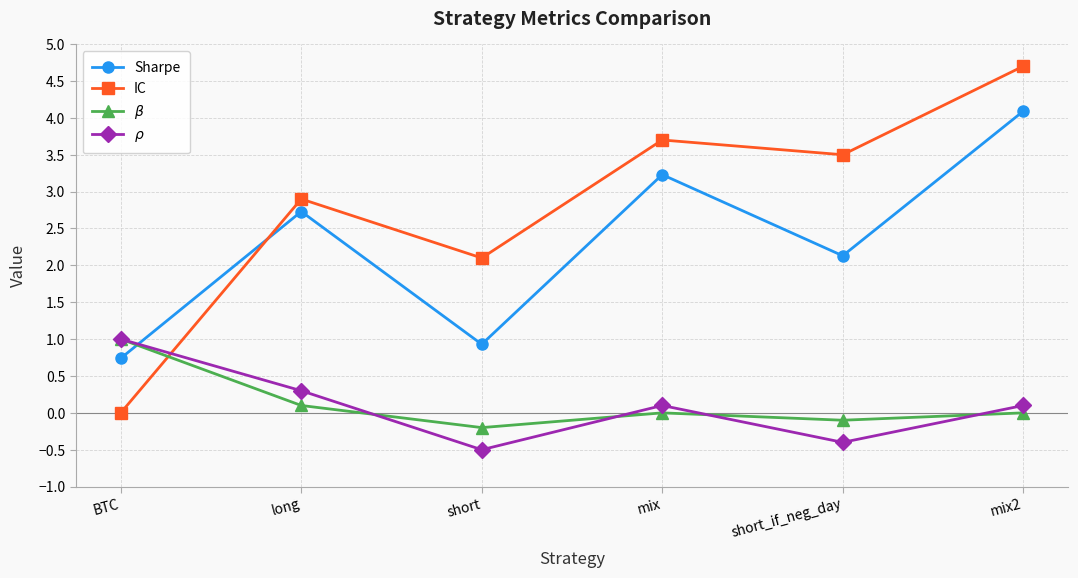

True or false: $\rho$ has more than 1 interior local peaks.

False